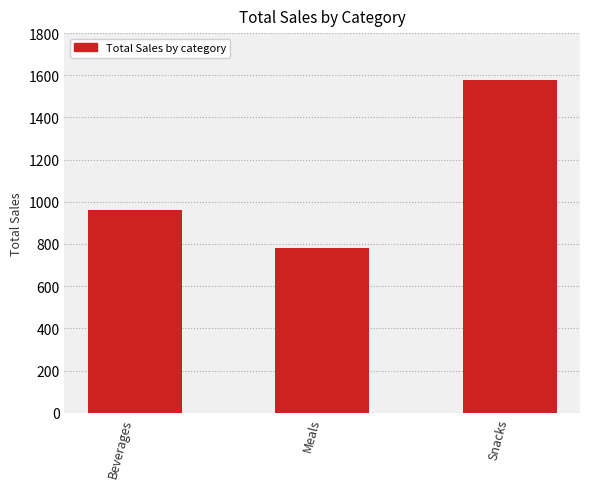

Reading right to left, what are all the values shown in this chart?

Snacks=1577.2	Meals=783.1	Beverages=959.8